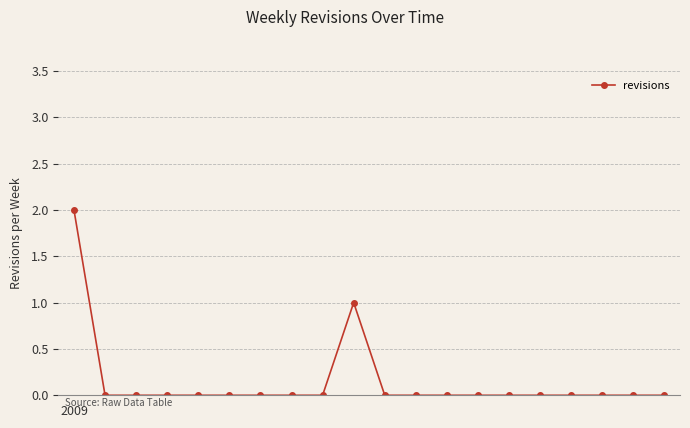

What is the sum of all values?

3